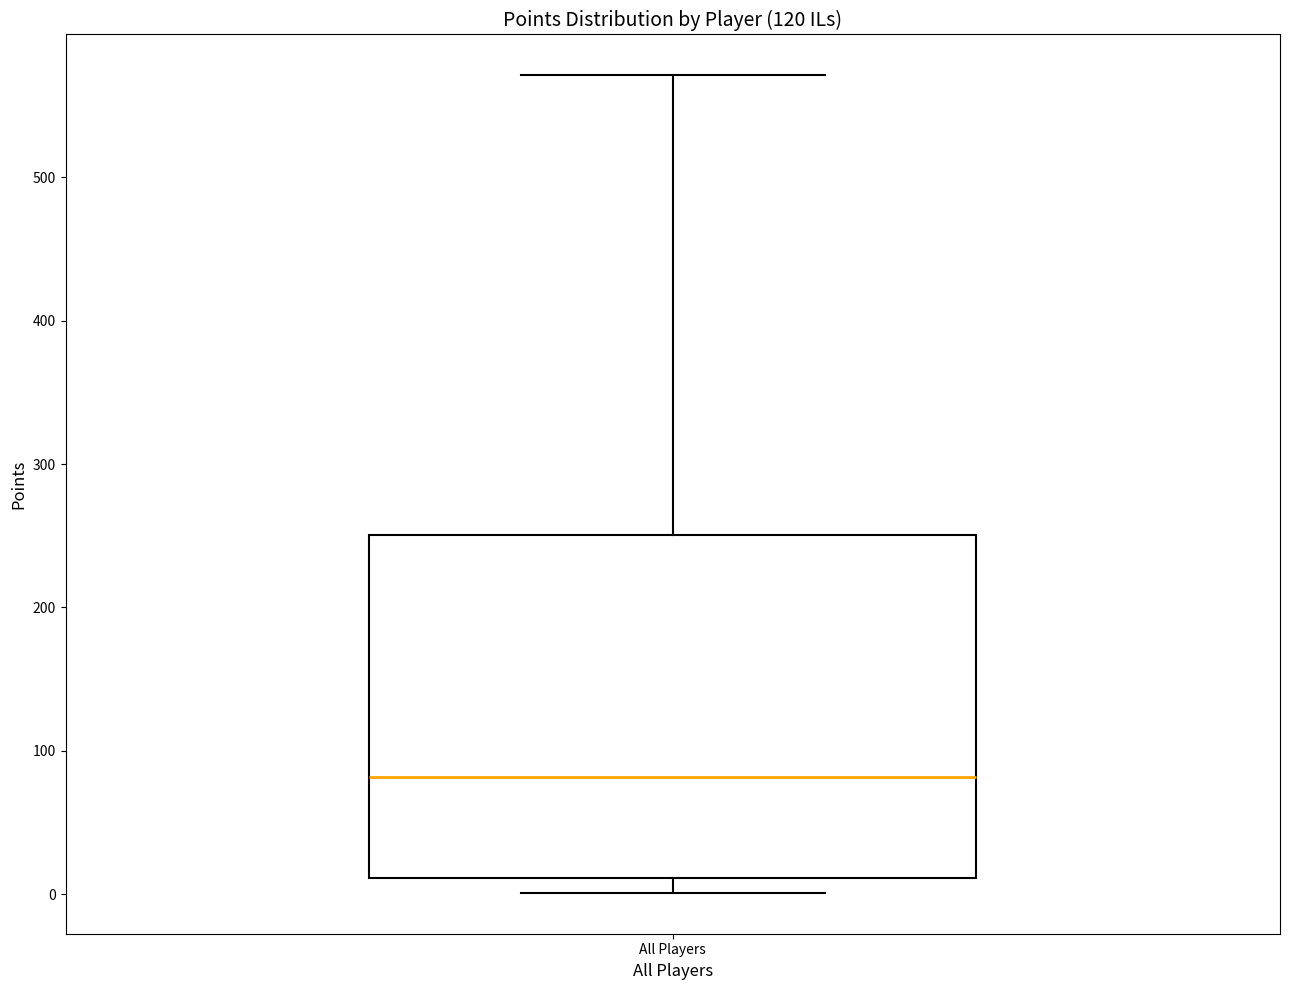

Transcribe this box plot: give where the median line is, the range the box spans, and where the two whiskers end, as read against the y-axis. The values are not printed on the chart, so give them approximately, as read against the axis.

median 80, box 10 to 250, whiskers 0 to 570